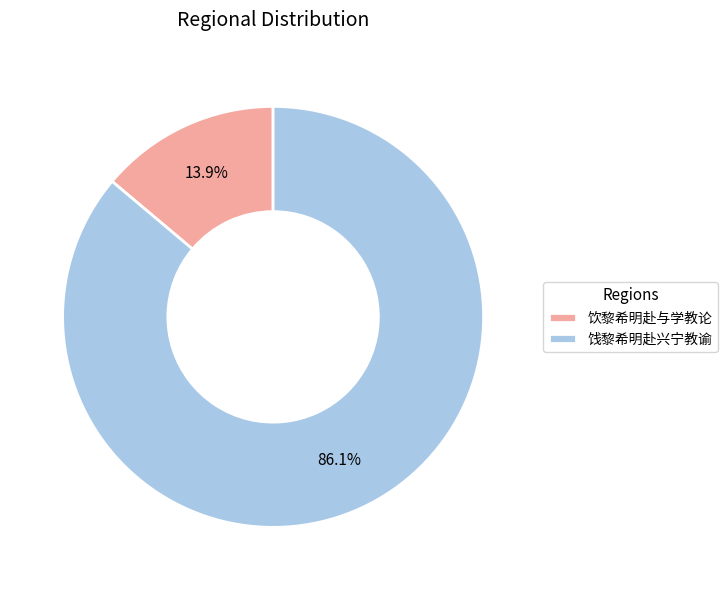

To the nearest percent, what portion does 饮黎希明赴与学教论 represent?

14%